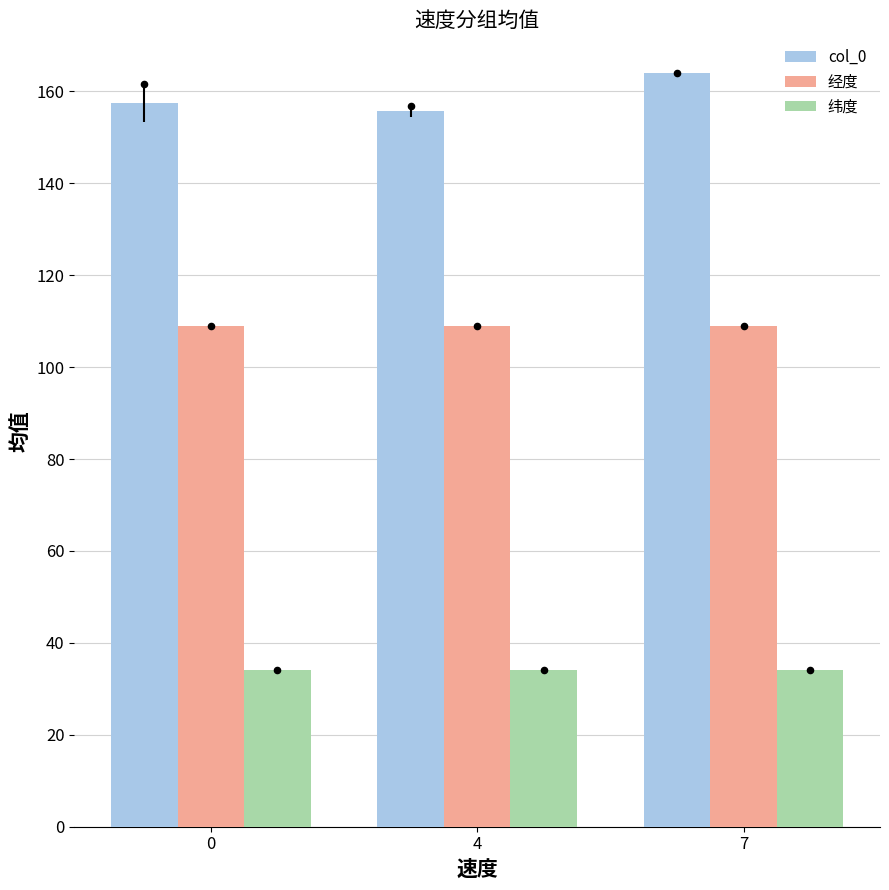

Which series has the widest spread of Y values?

col_0